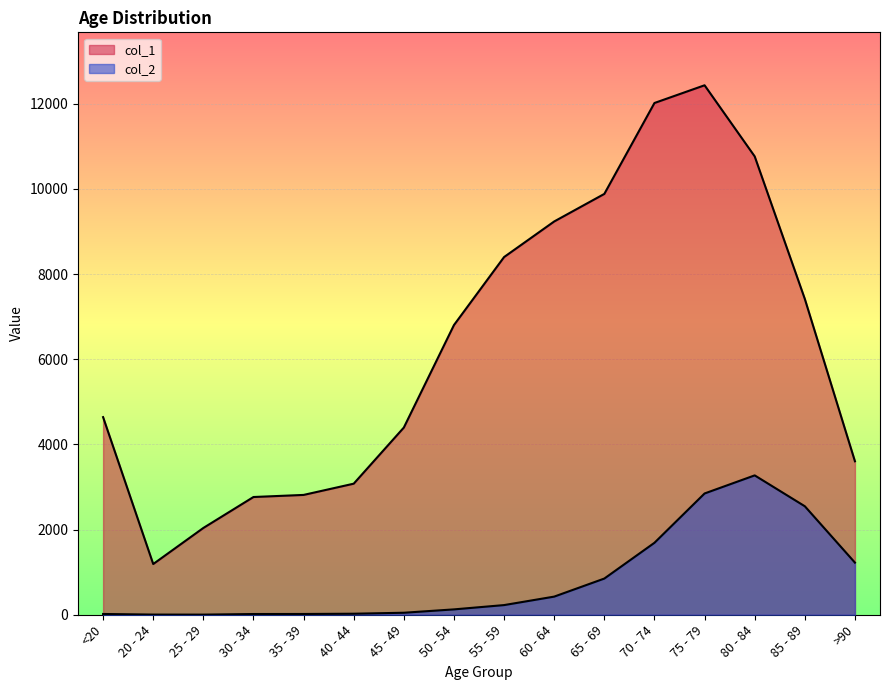

True or false: col_2 and col_1 intersect in this chart.

False